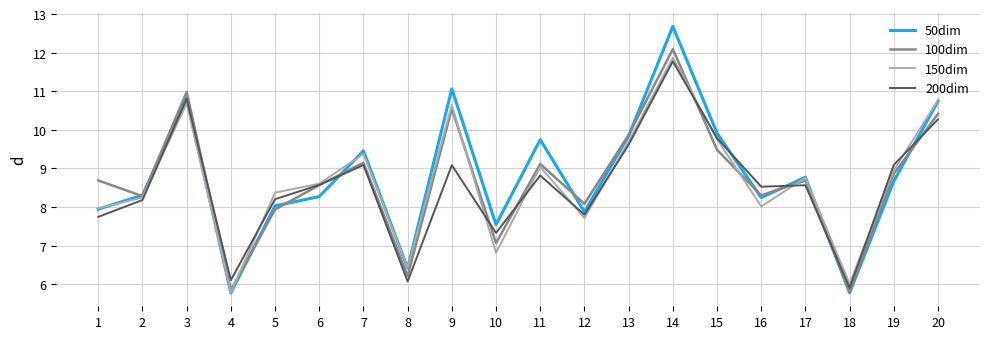

At which category is the sum across all series the highest?

14